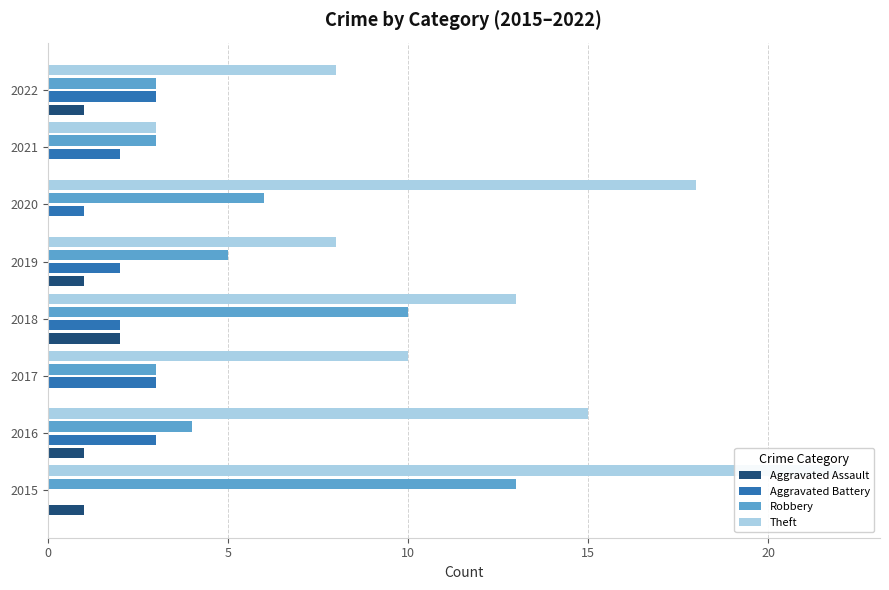

How many positive values does the Aggravated Assault series have?

5